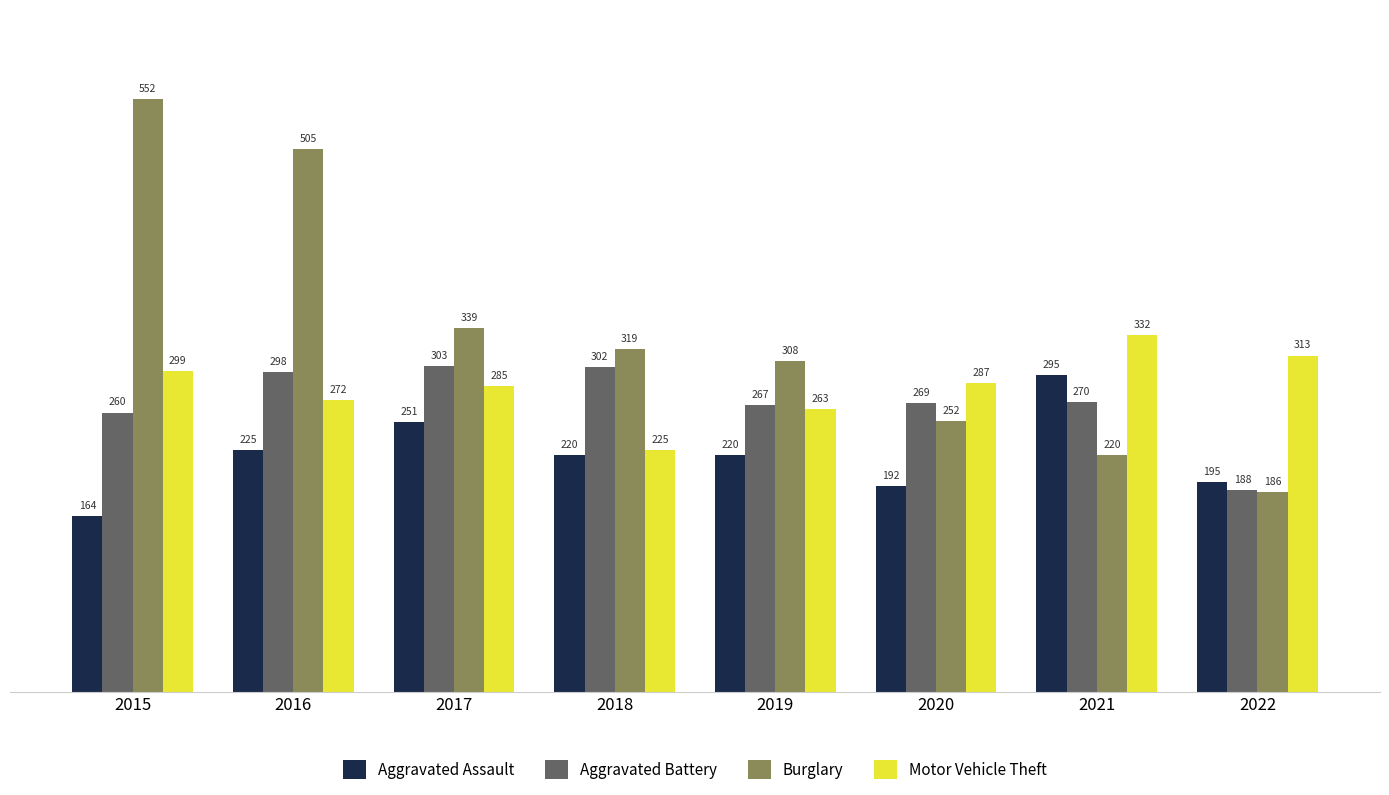

The value of Aggravated Battery at 2017 is 303. True or false?

True